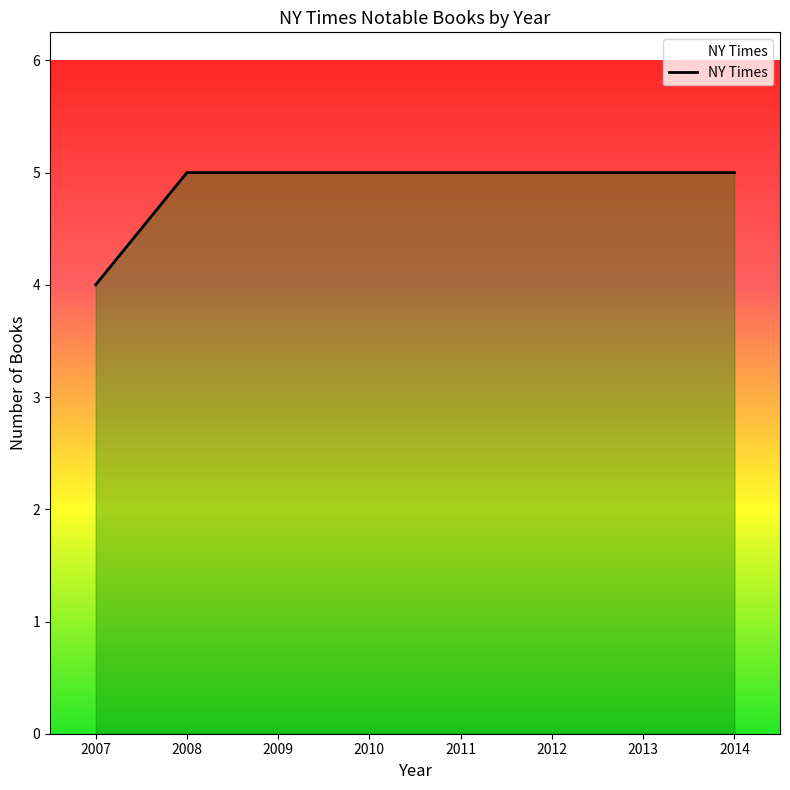

What is the change in value from 2007 to 2011?

+1